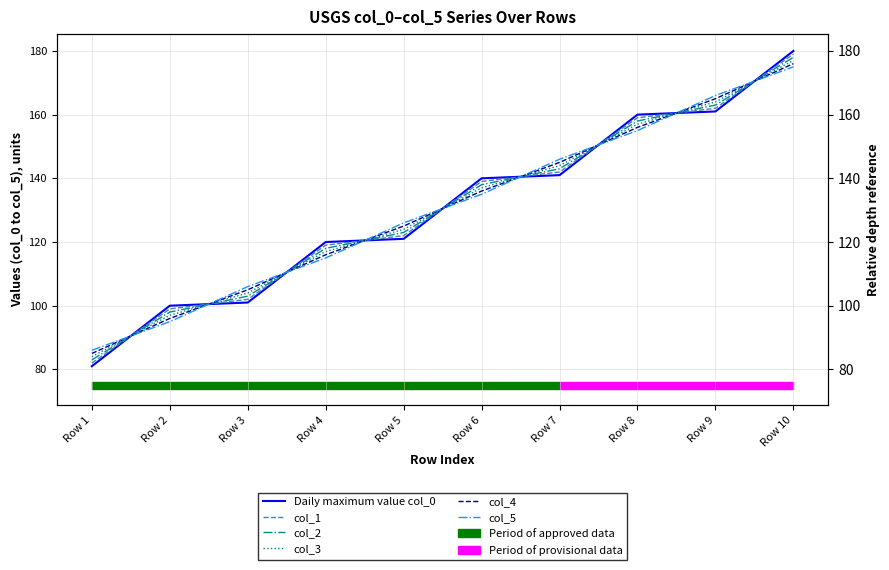

At how many categories does at least one series exceed 128?

5